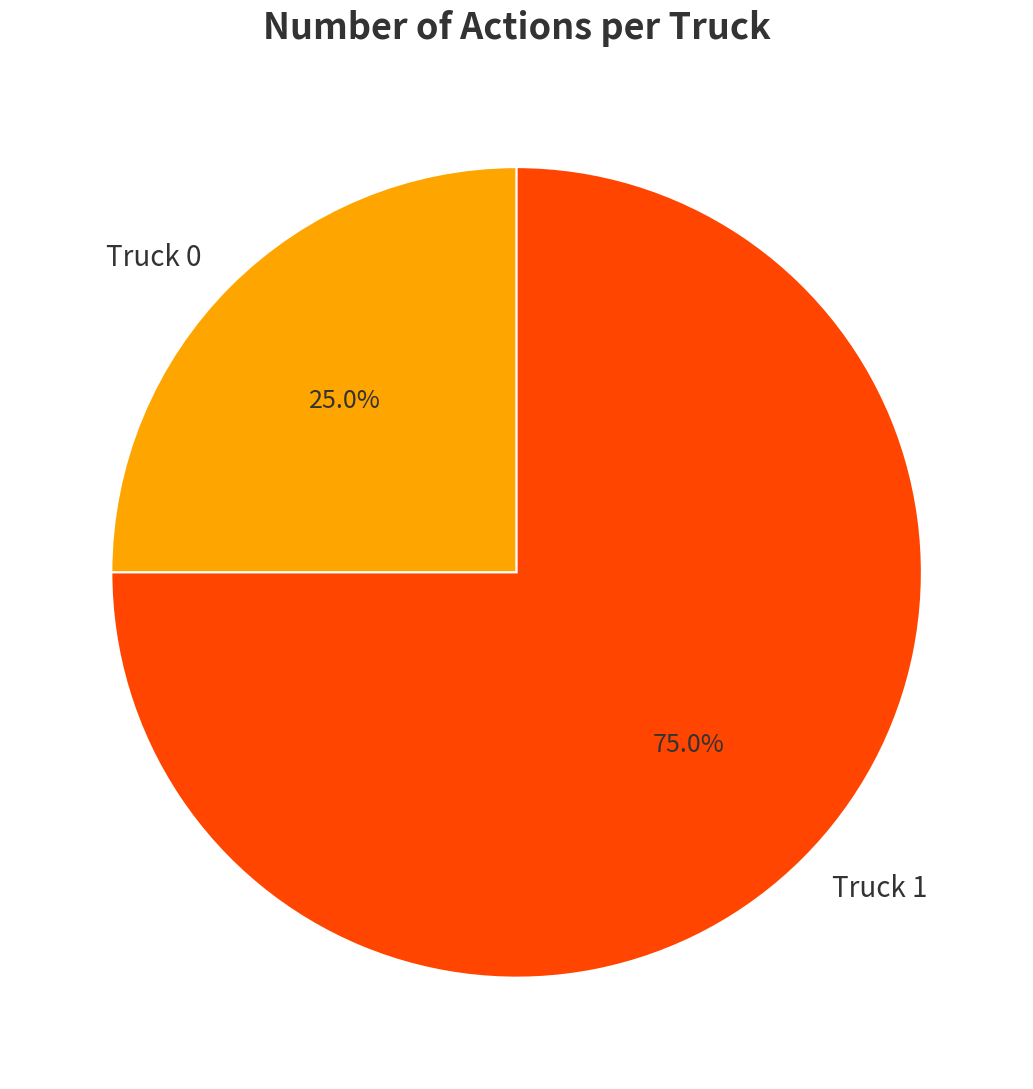

How many segments does this pie chart have?

2